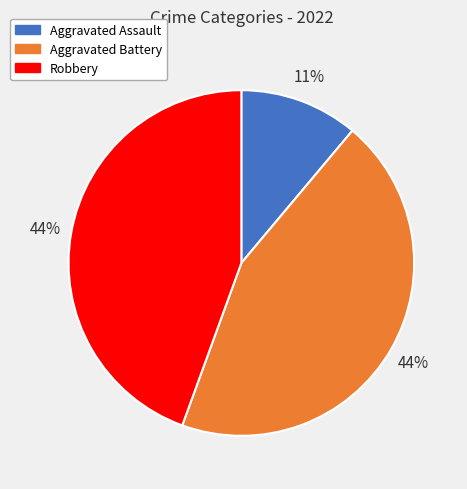

Which has a higher value, Aggravated Assault or Aggravated Battery?

Aggravated Battery